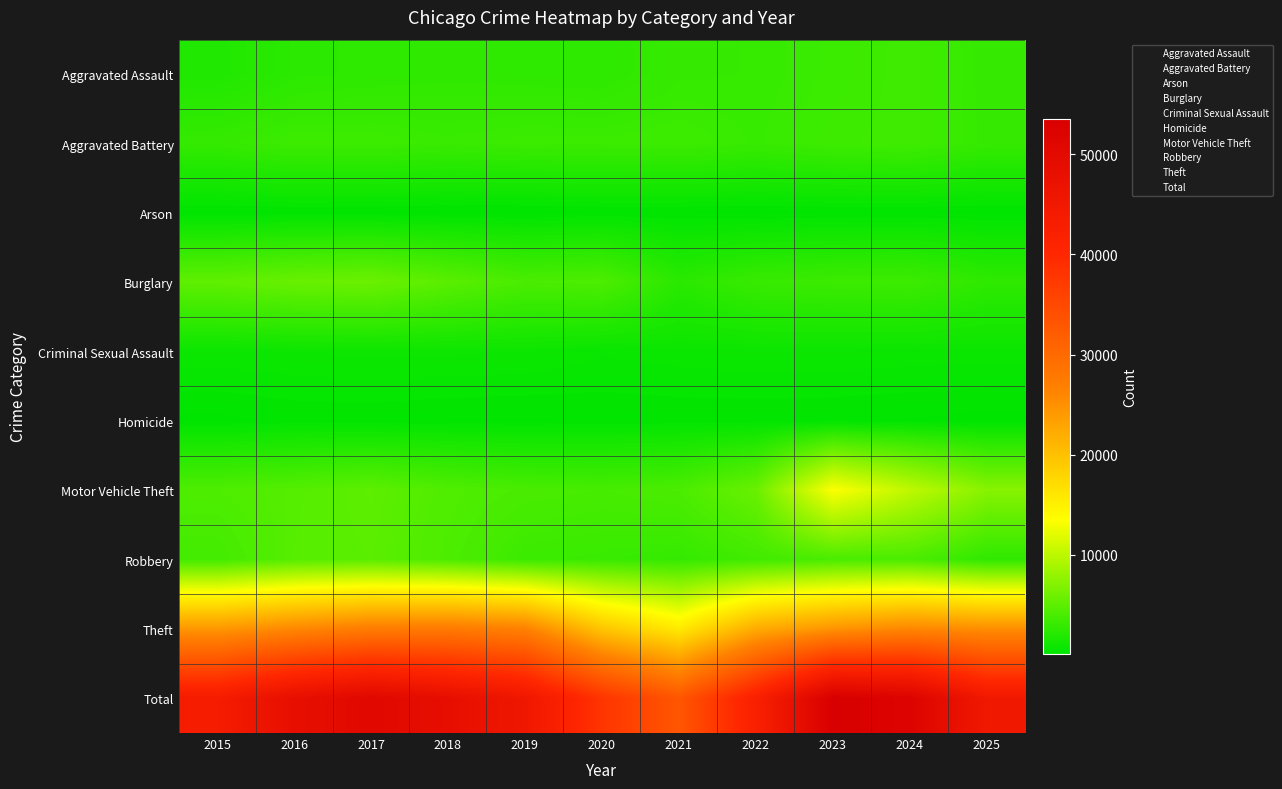

Reading left to right, transcribe all the data shown in this chart.

Aggravated Assault: 2015=1926	2016=2472	2017=2604	2018=2689	2019=2630	2020=2574	2021=3029	2022=3079	2023=3319	2024=3559	2025=2974
Aggravated Battery: 2015=2946	2016=3417	2017=3393	2018=3224	2019=3349	2020=3338	2021=3410	2022=3142	2023=3448	2024=3559	2025=3000
Arson: 2015=177	2016=232	2017=216	2018=151	2019=153	2020=238	2021=234	2022=173	2023=230	2024=238	2025=174
Burglary: 2015=5223	2016=5703	2017=5864	2018=4944	2019=4106	2020=4255	2021=2411	2022=3170	2023=3354	2024=3409	2025=2656
Criminal Sexual Assault: 2015=819	2016=873	2017=938	2018=917	2019=887	2020=708	2021=778	2022=833	2023=837	2024=791	2025=788
Homicide: 2015=198	2016=301	2017=298	2018=246	2019=227	2020=288	2021=304	2022=298	2023=277	2024=238	2025=171
Motor Vehicle Theft: 2015=4317	2016=4681	2017=5081	2018=4412	2019=4043	2020=3890	2021=4141	2022=5770	2023=13405	2024=10159	2025=7287
Robbery: 2015=3710	2016=4752	2017=4947	2018=4246	2019=3328	2020=3207	2021=2996	2022=3578	2023=4068	2024=4139	2025=2682
Theft: 2015=24232	2016=25791	2017=27310	2018=27559	2019=26599	2020=19409	2021=15608	2022=22122	2023=24561	2024=25968	2025=25152
Total: 2015=43548	2016=48222	2017=50651	2018=48388	2019=45322	2020=37907	2021=32911	2022=42165	2023=53499	2024=52060	2025=44884